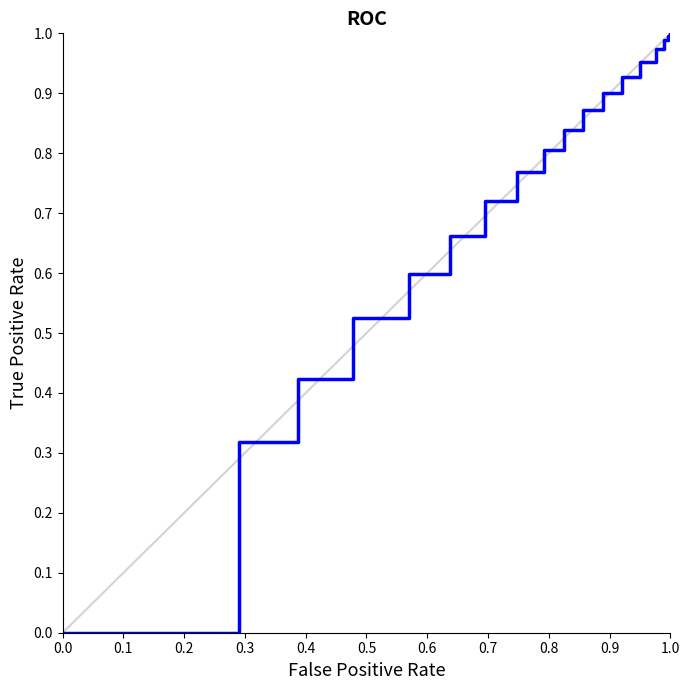

Is this an area chart (filled region under the line)?

No